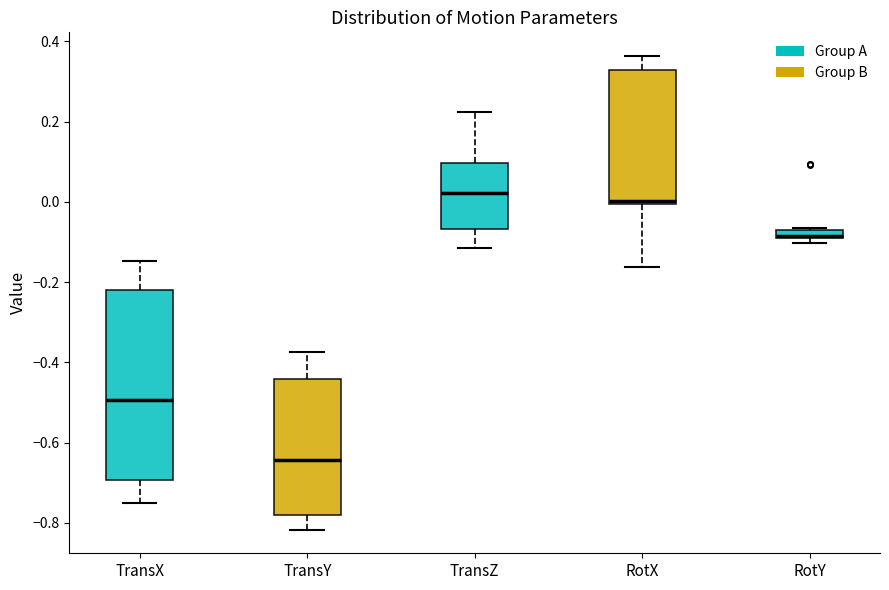

Comparing the boxes themselves (not the whiskers), which one is the tallest?

TransX